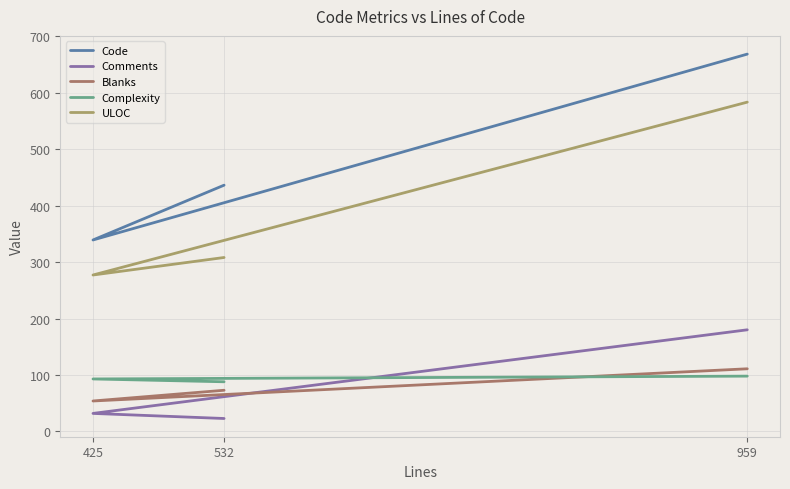

What is the average value of the Complexity series?

93